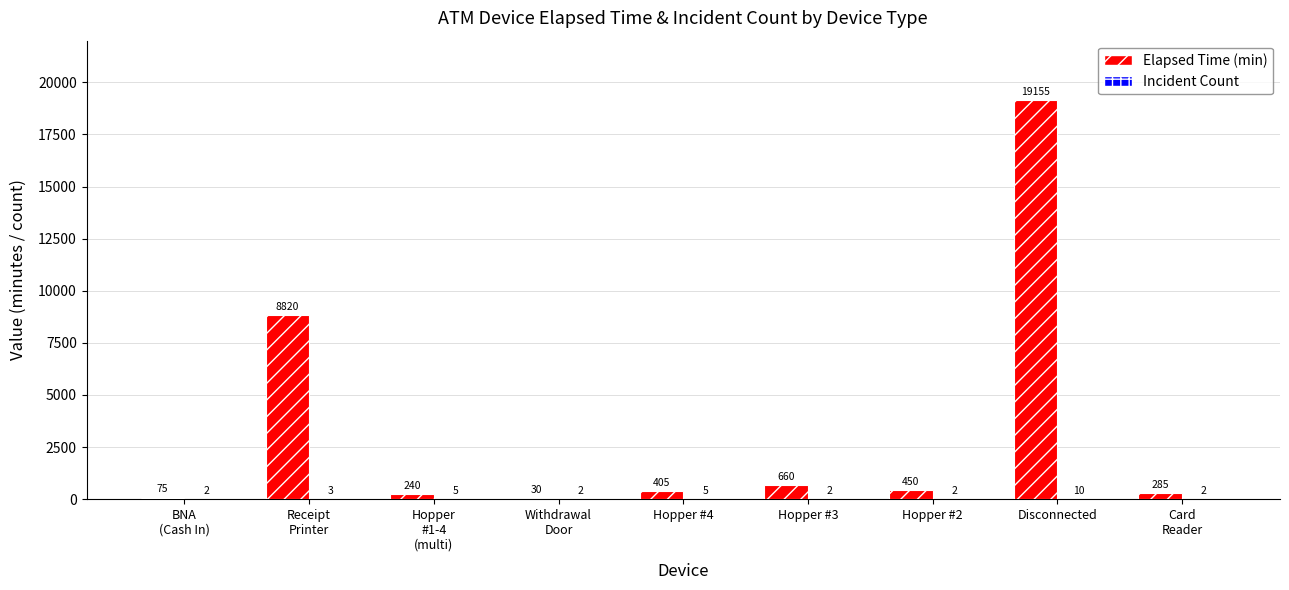

At which category is the sum across all series the highest?

Disconnected